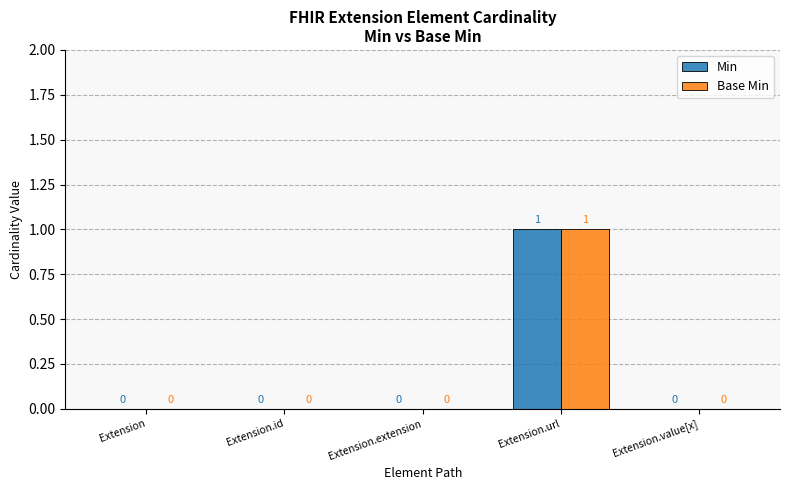

Reading right to left, transcribe all the data shown in this chart.

Min: 0	1	0	0	0
Base Min: 0	1	0	0	0